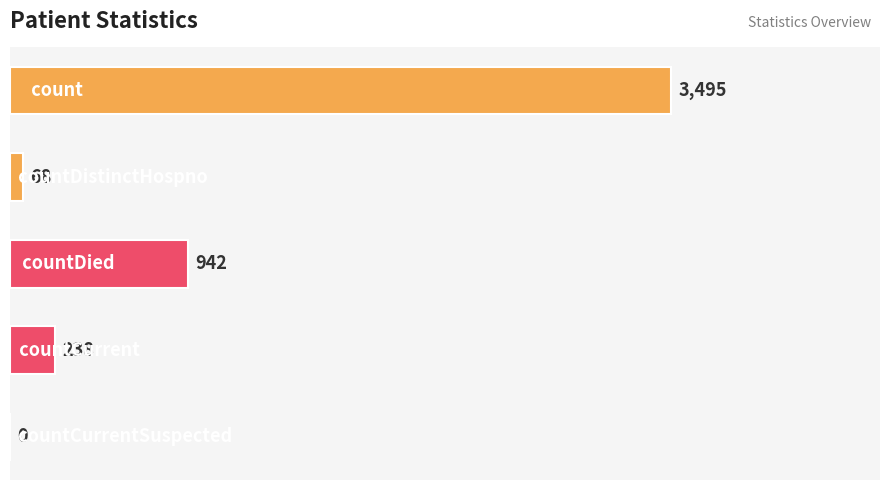

What is the greatest value displayed?

3495